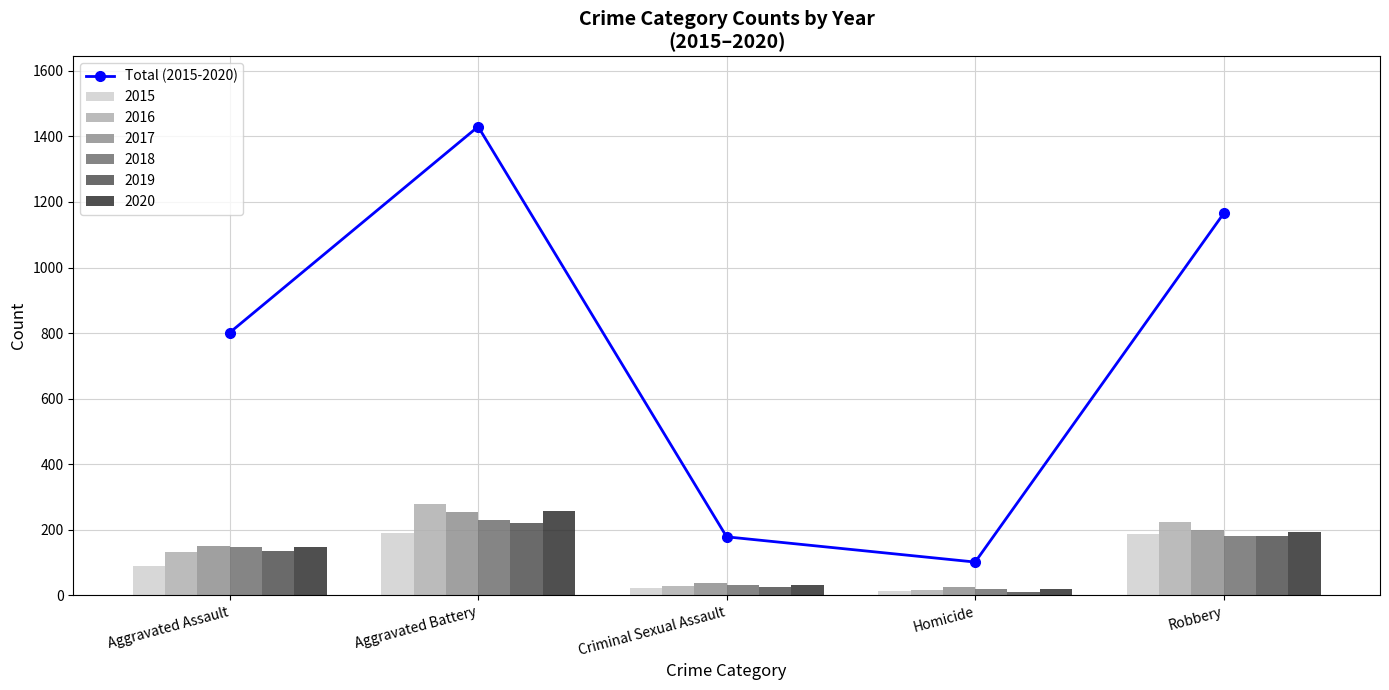

What is the change in value from Aggravated Assault to Robbery?

+364